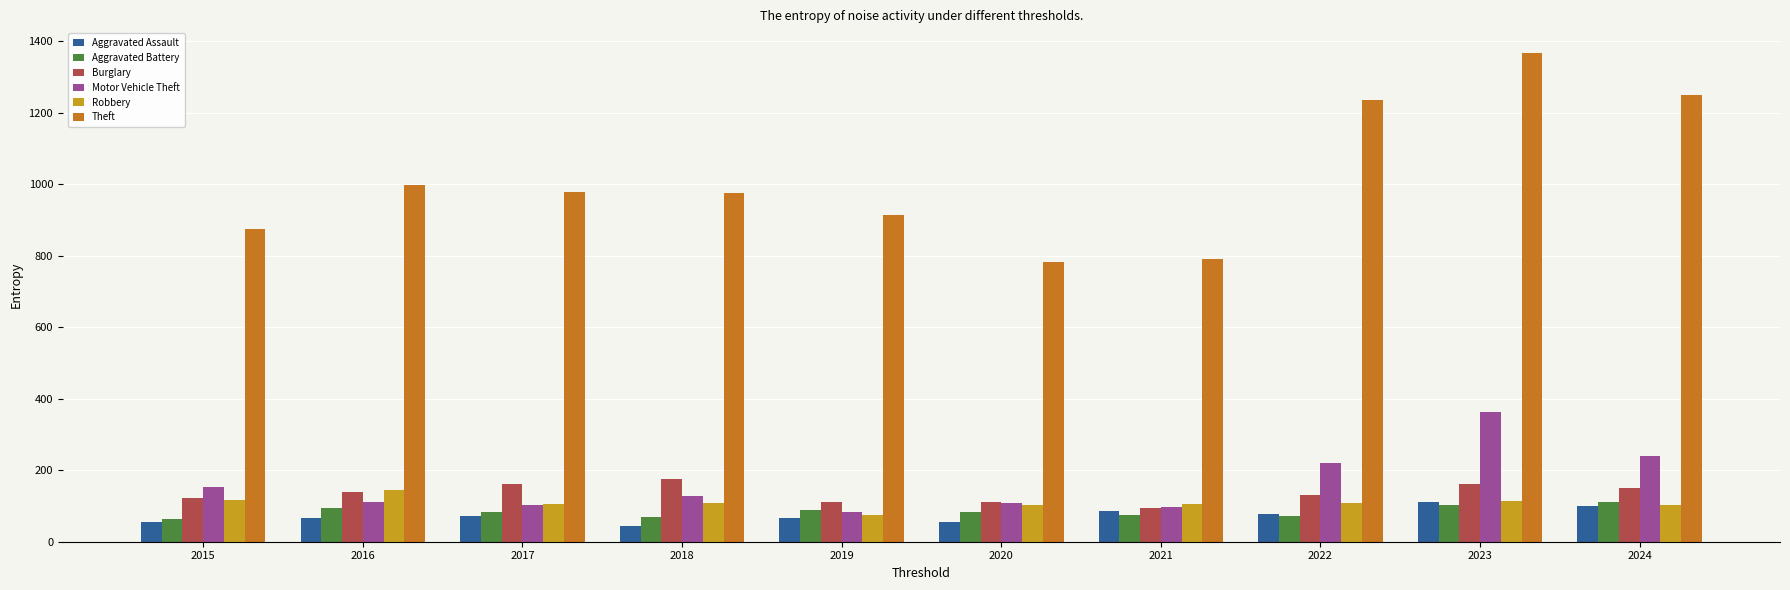

At which label is Theft closest to 1075?

2016